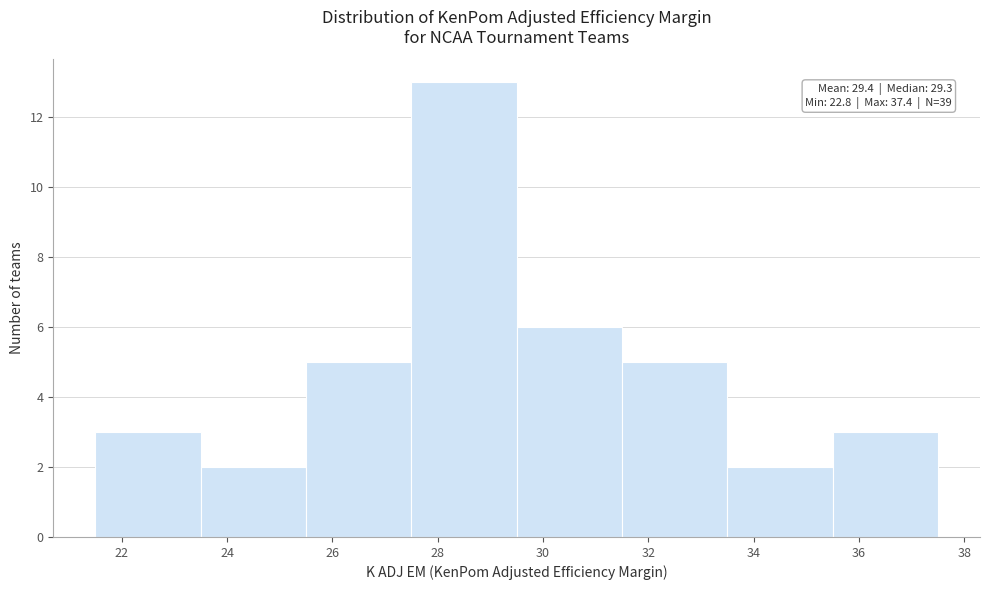

Which range on the x-axis has the tallest bar?

27.5 to 29.5